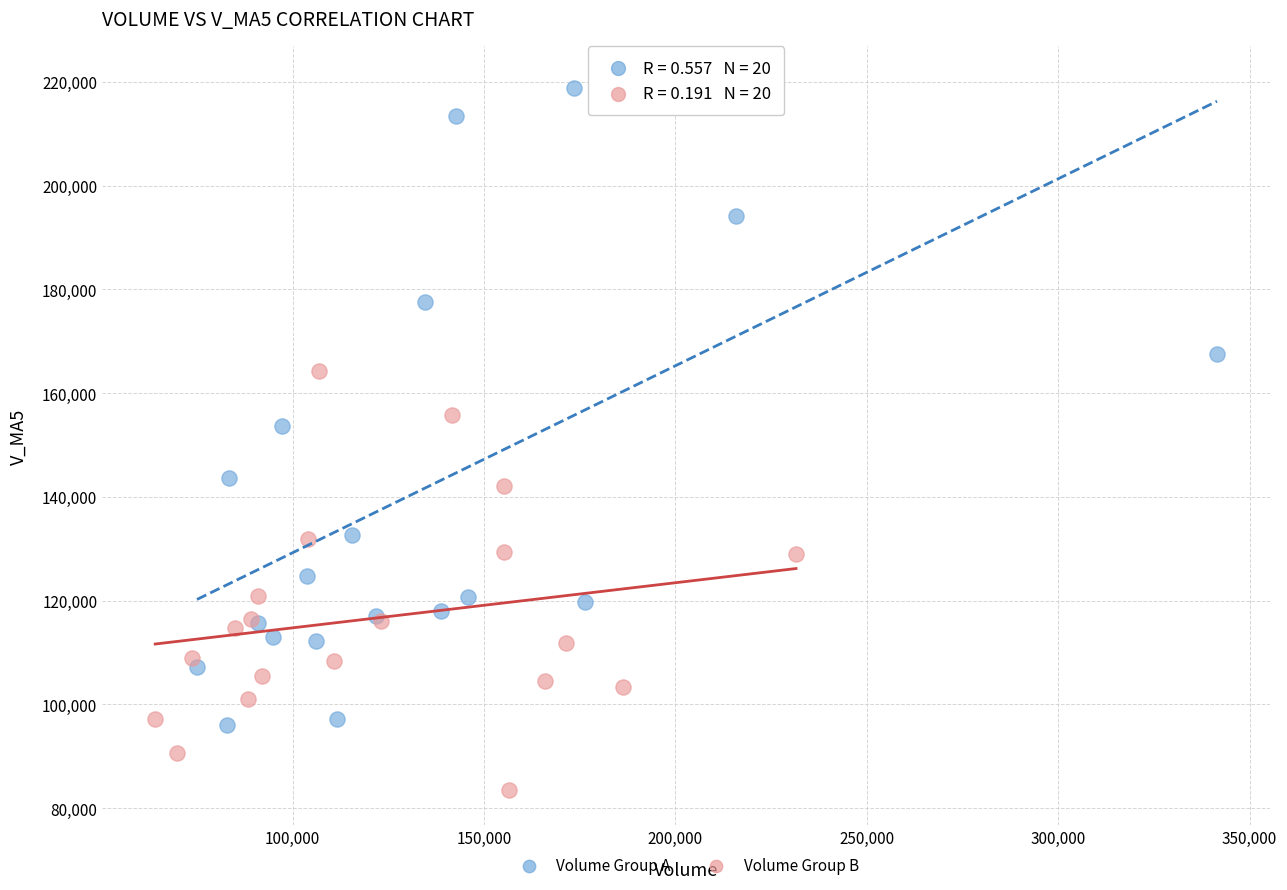

Which series reaches the maximum Y coordinate?

Volume Group A